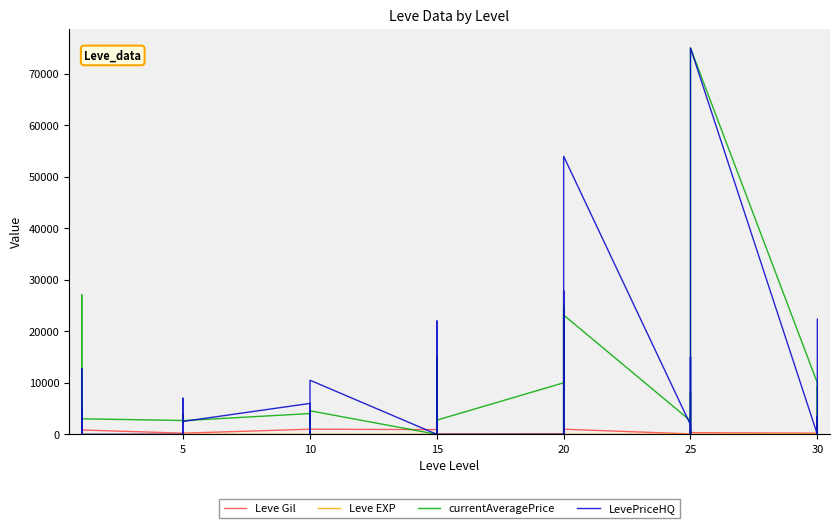

How many times do LevePriceHQ and Leve Gil cross each other?

24